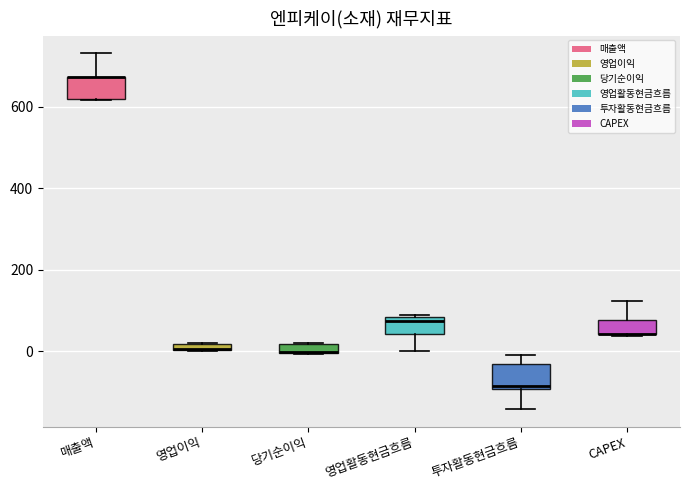

Where is the lower edge of the box for 영업이익 on the y-axis? The values are not printed on the chart, so give them approximately, as read against the axis.

0